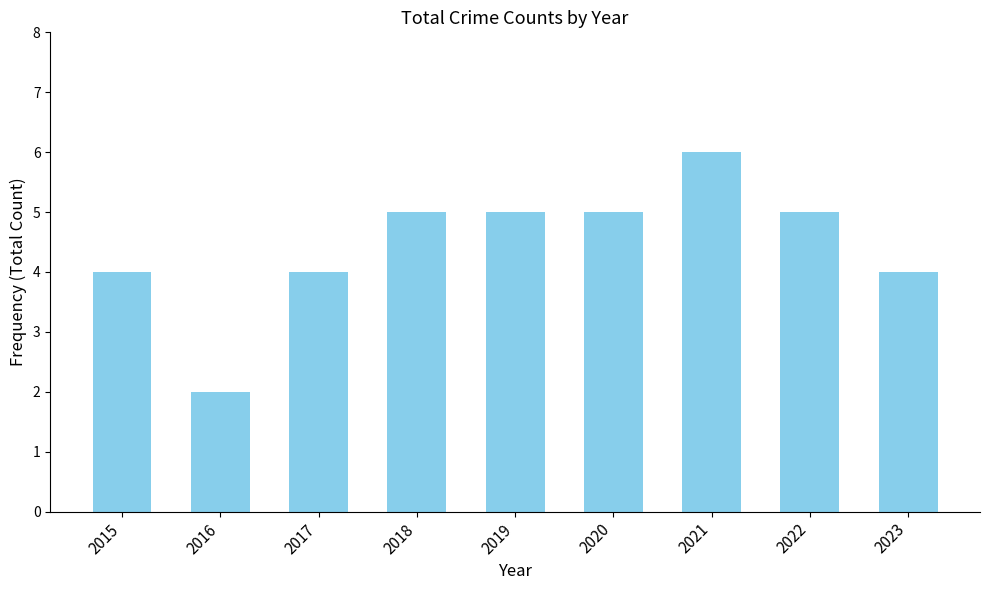

Reading left to right, extract all data points from this chart.

2015=4	2016=2	2017=4	2018=5	2019=5	2020=5	2021=6	2022=5	2023=4